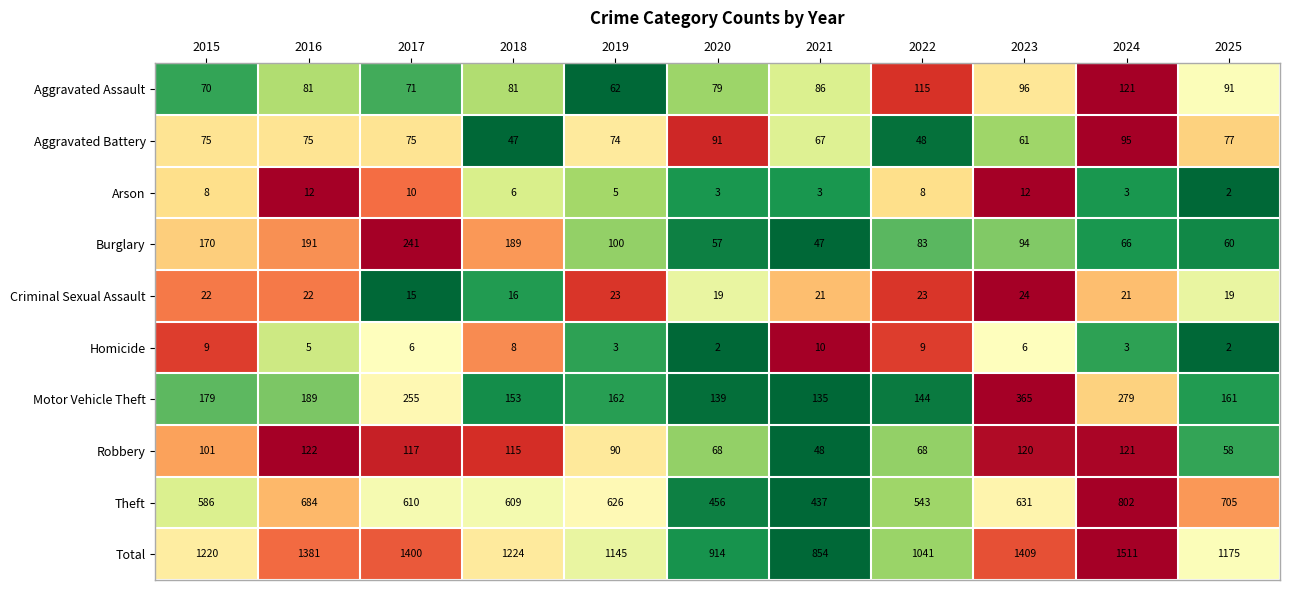

What is the greatest value displayed?

1511